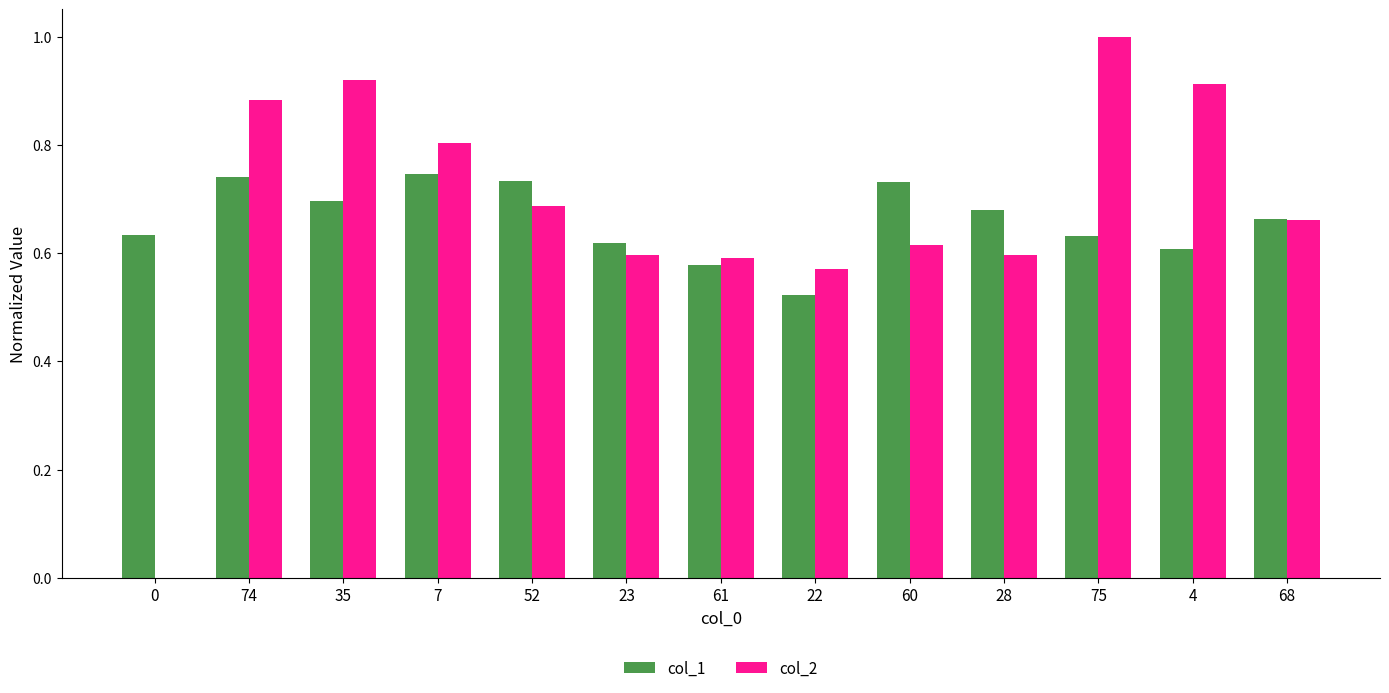

The value of col_2 at 52 is 1.0. True or false?

False